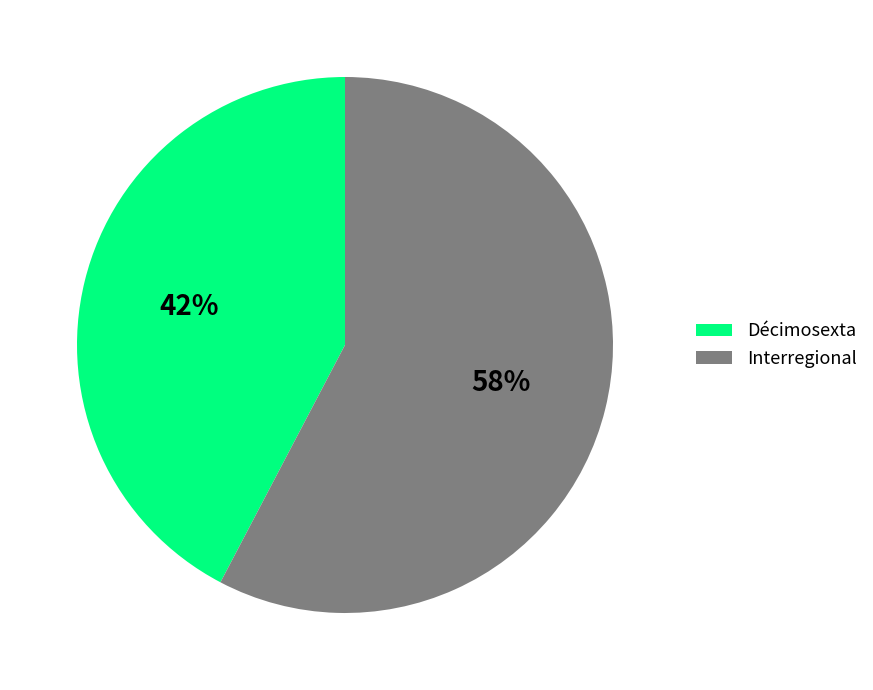

Between Interregional and Décimosexta, which is larger?

Interregional